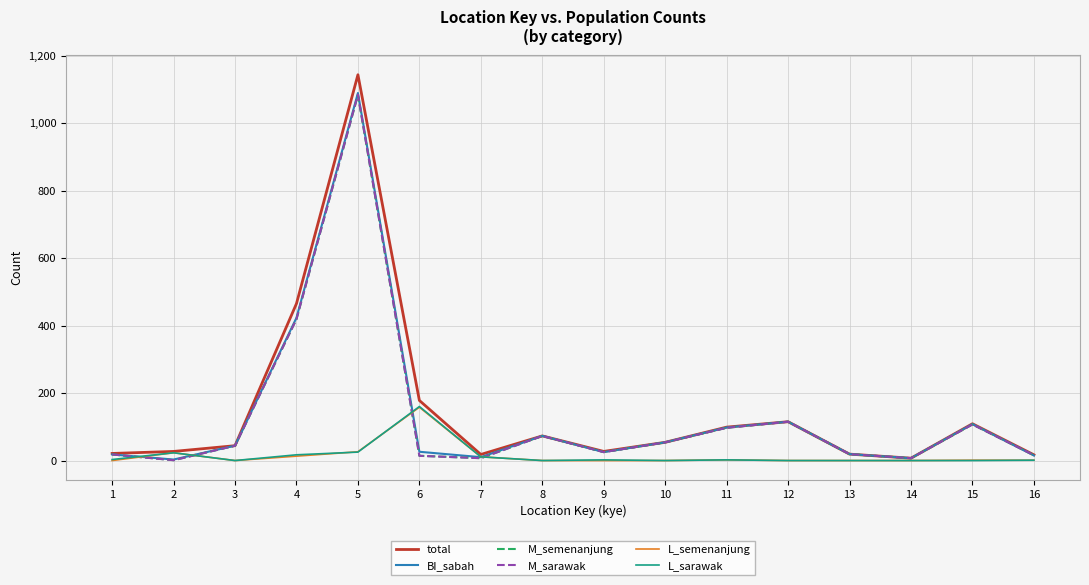

Is the value of M_sarawak at 3 greater than the value of L_semenanjung at 5?

Yes